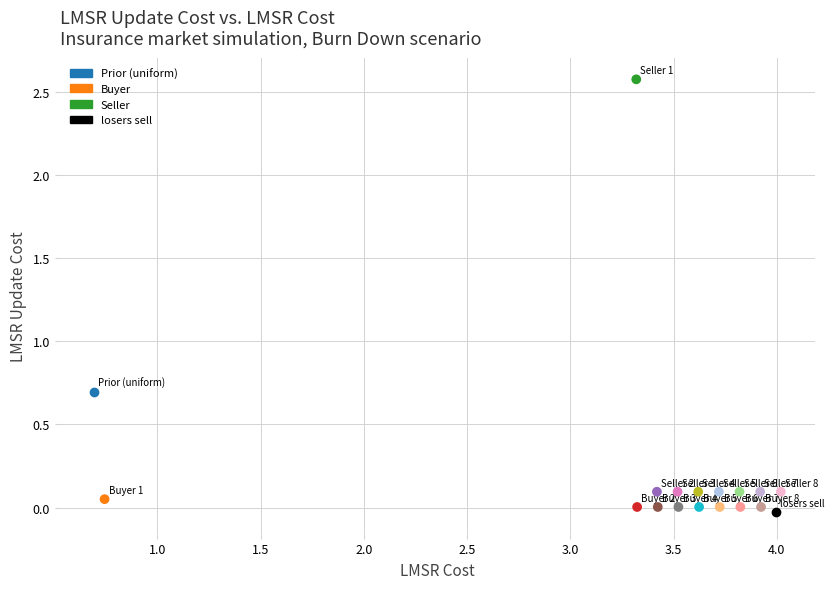

What are all the series names shown in the legend?

Prior (uniform), Buyer, Seller, losers sell